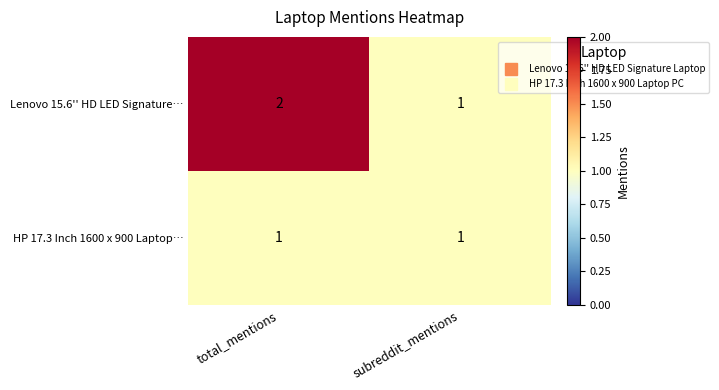

The HP 17.3 Inch 1600 x 900 Laptop… series shows 1 at subreddit_mentions. True or false?

True